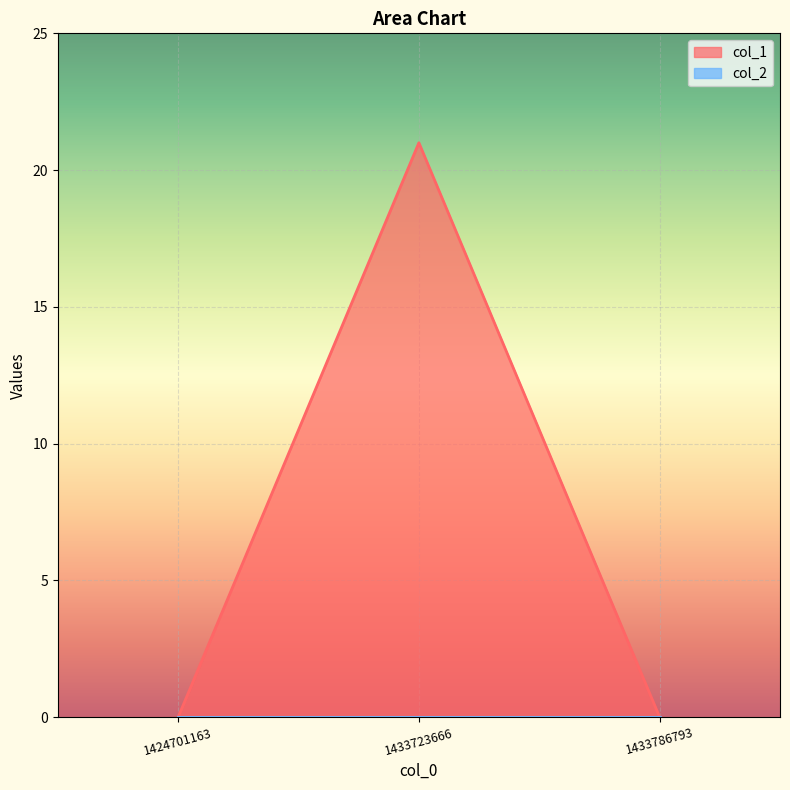

How many lines are shown in the chart?

2